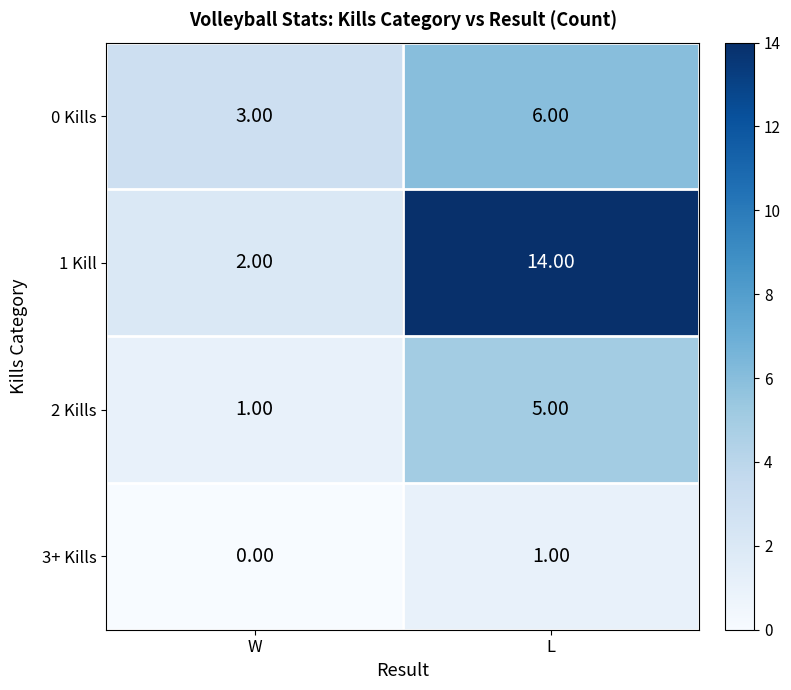

What is the average value of the 2 Kills series?

3